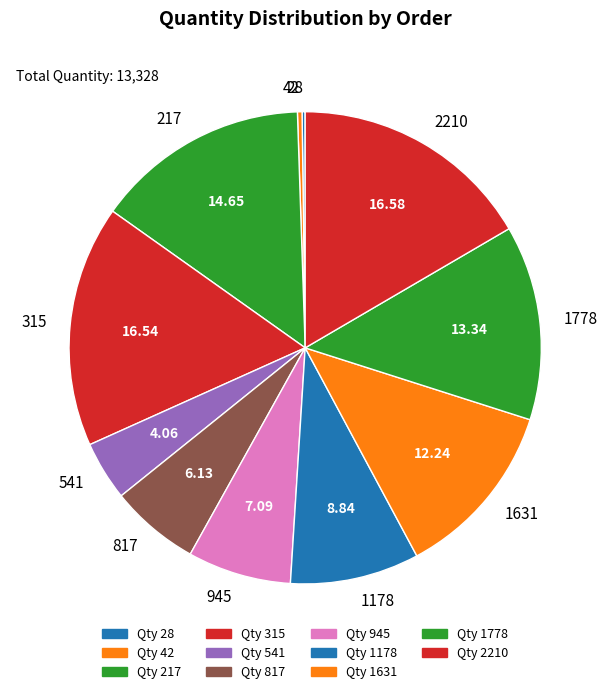

Approximately how many times larger is the value at 1178 compared to 817?

1.4